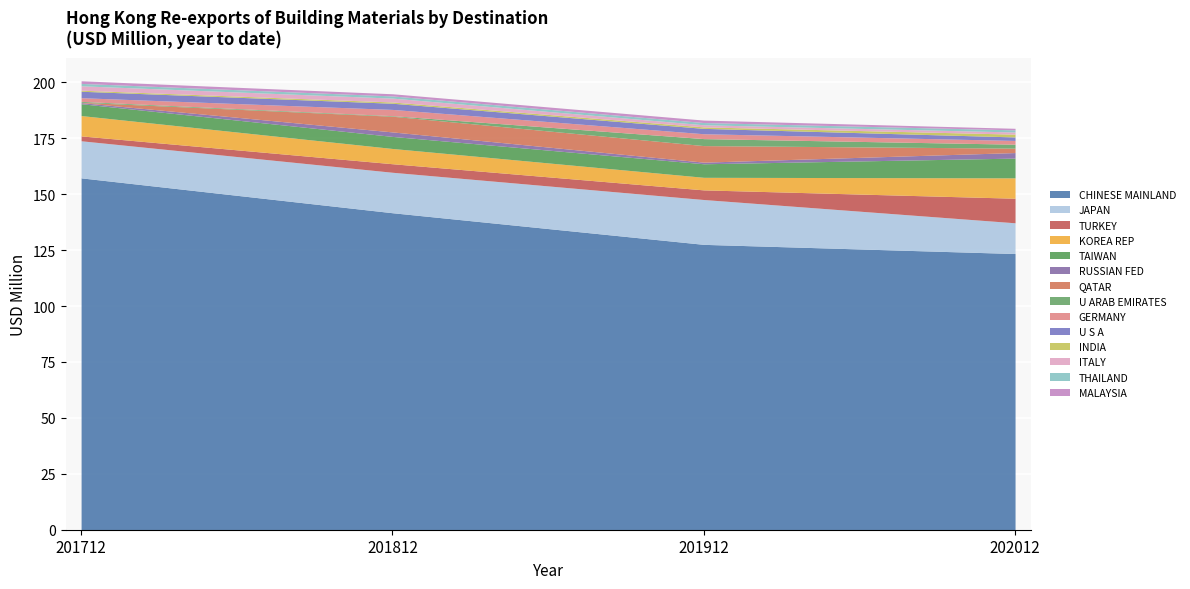

The value of CHINESE MAINLAND at 202012 is 176.4. True or false?

False